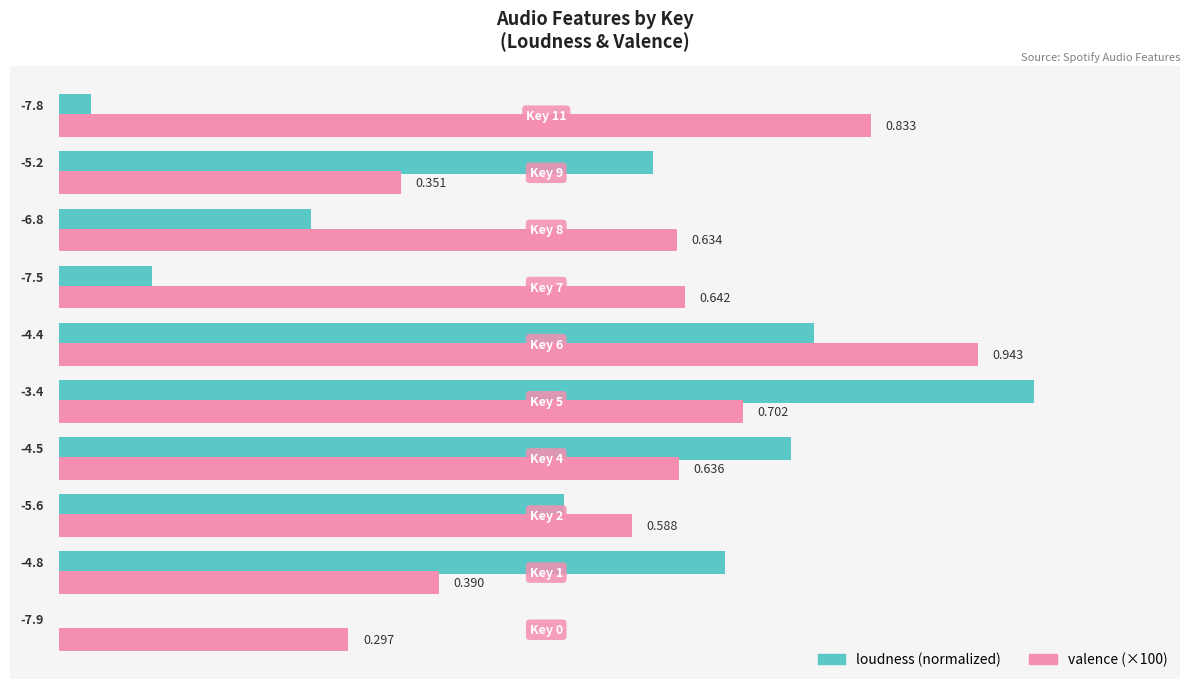

How many categories are shown in the chart?

10